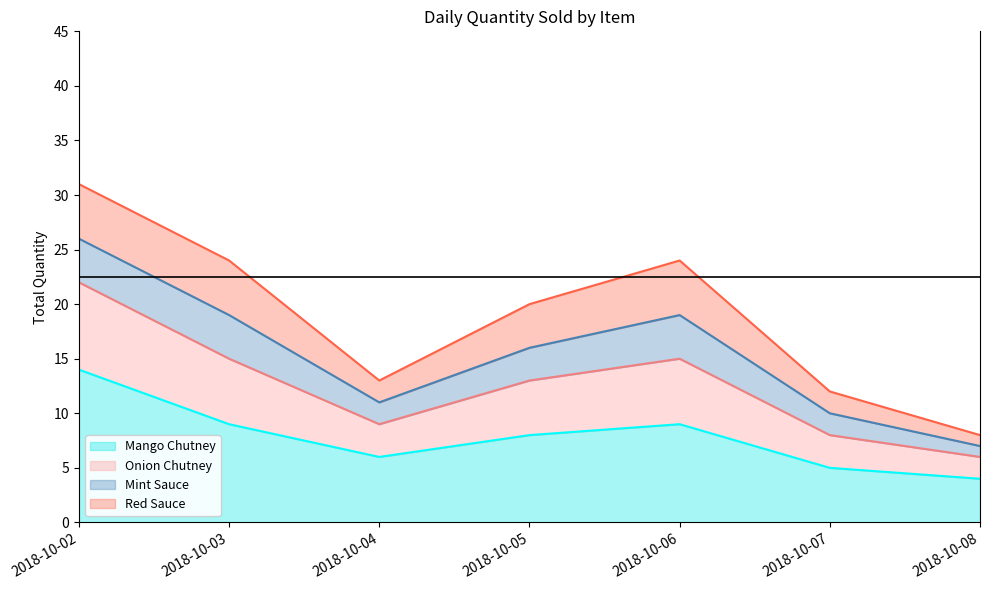

What is the minimum value for Mango Chutney?

4